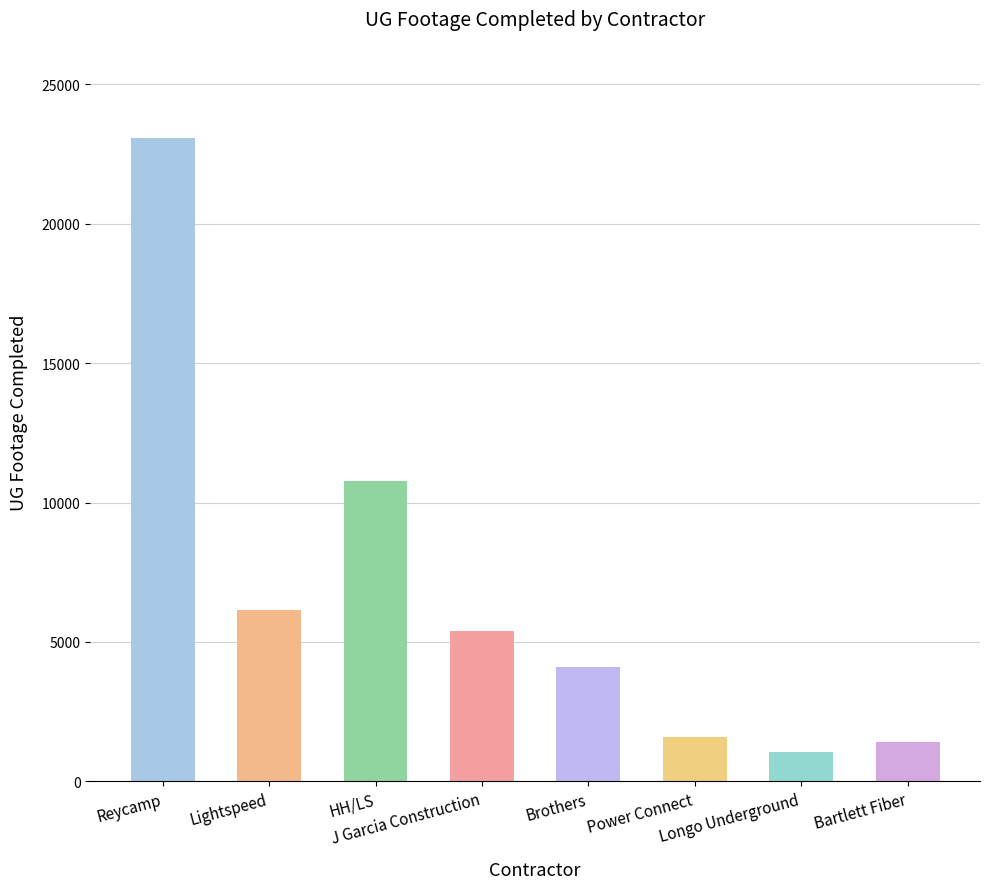

Approximately how many times larger is the value at Brothers compared to Lightspeed?

0.7